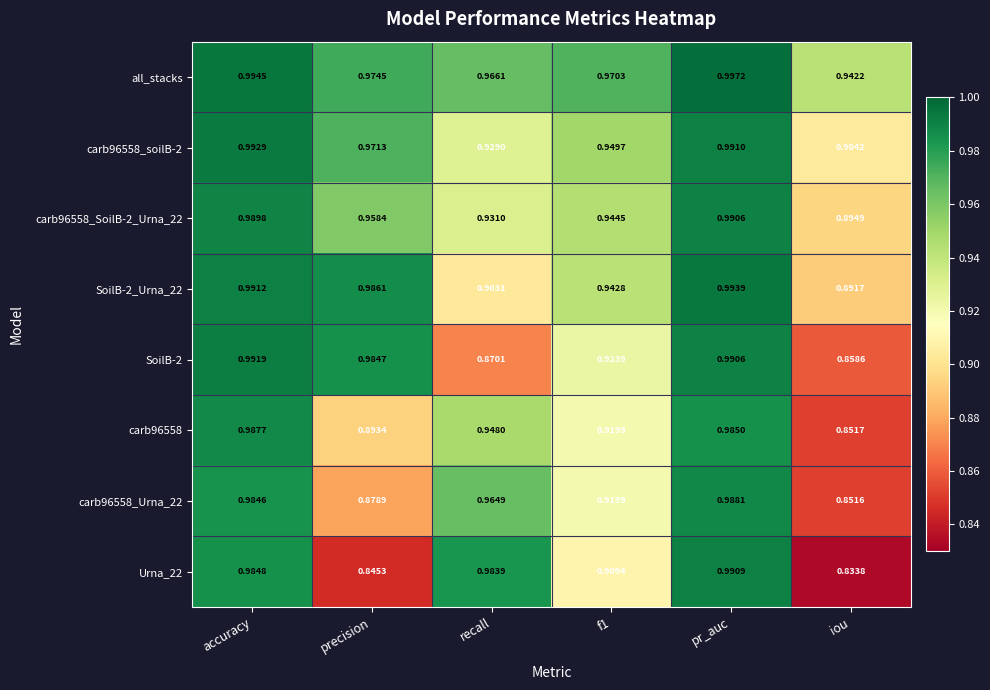

Which series has the widest spread of values?

Urna_22